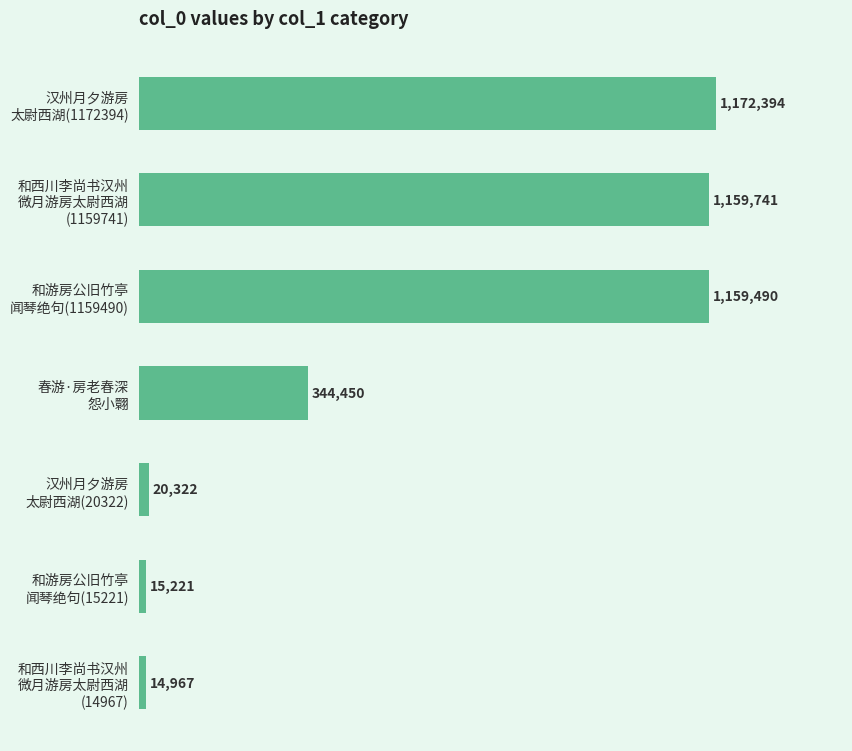

What is the minimum value shown in the chart?

14967